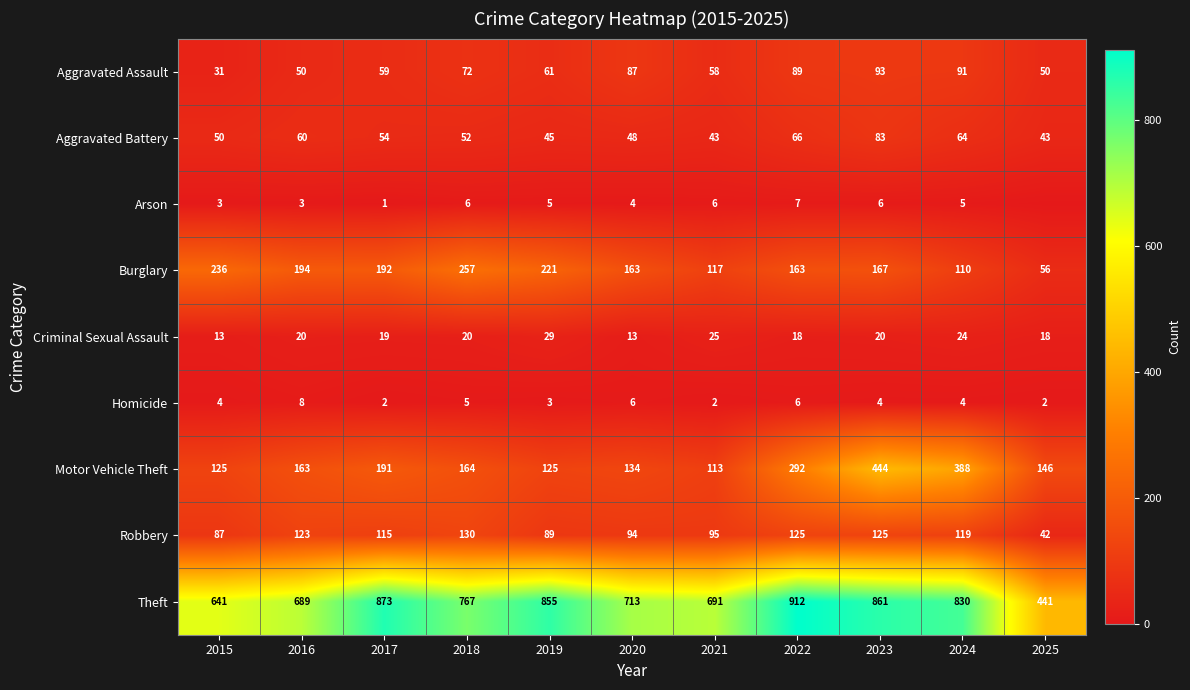

What is the total value across all series at 2022?

1678